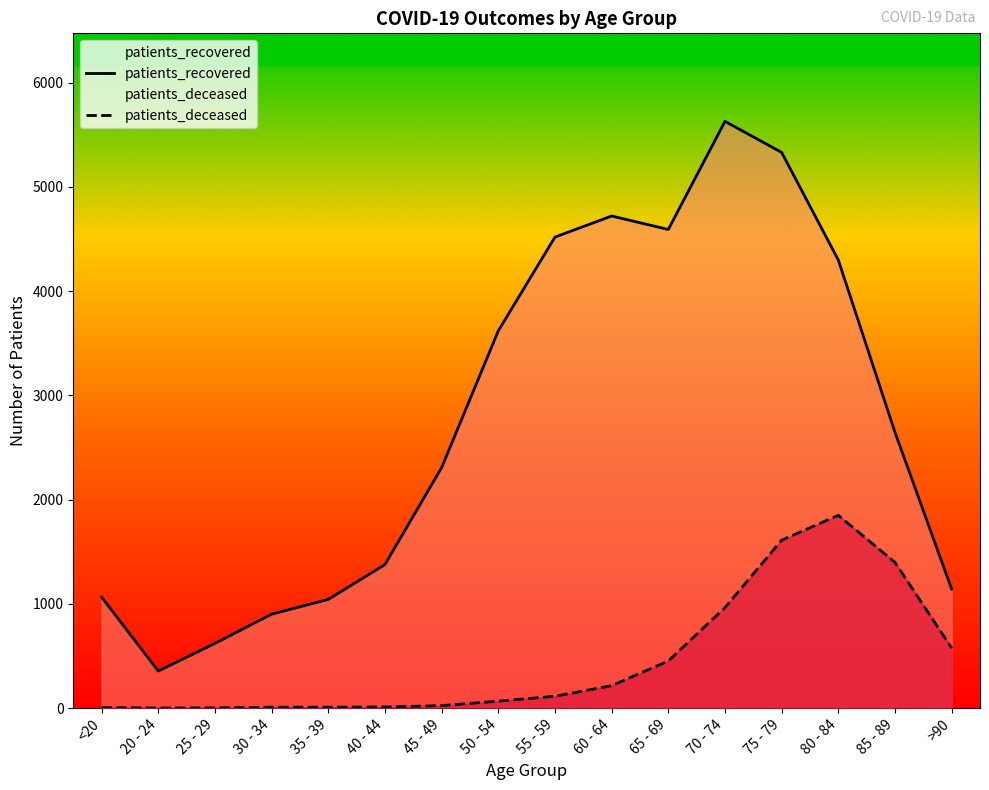

Rank the series by their maximum value, from highest to lowest.

patients_recovered, patients_deceased